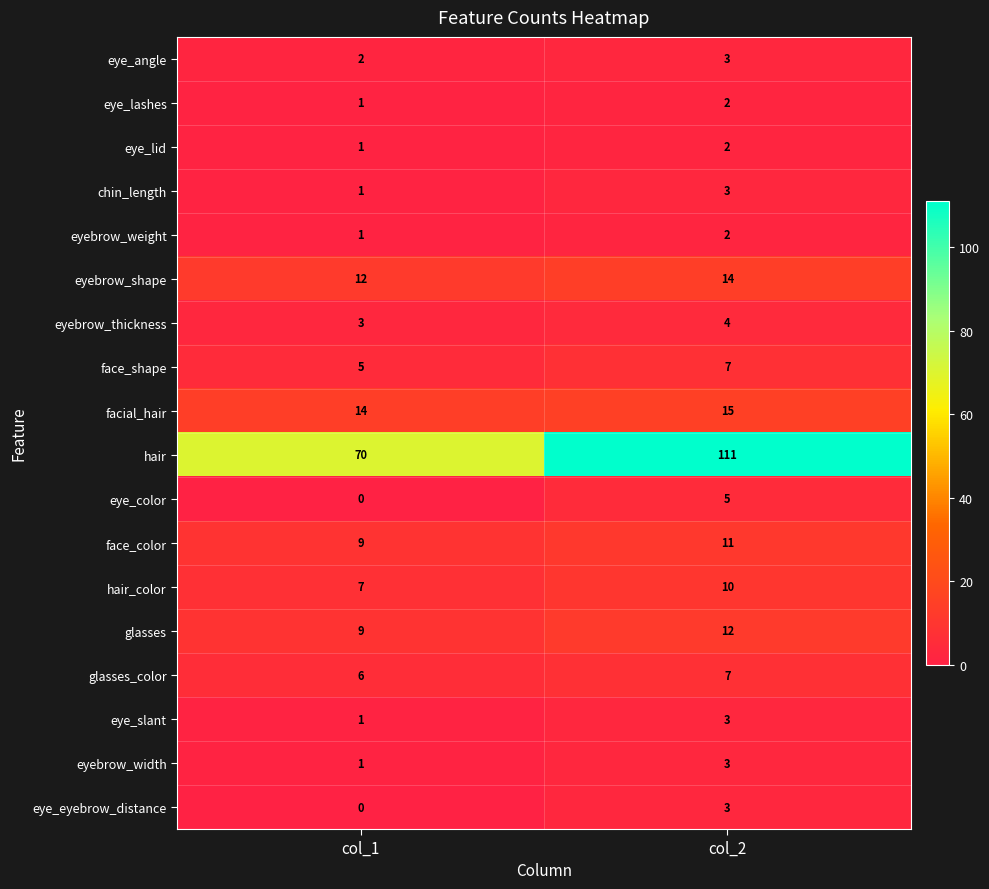

What is the sum of all hair_color values?

17